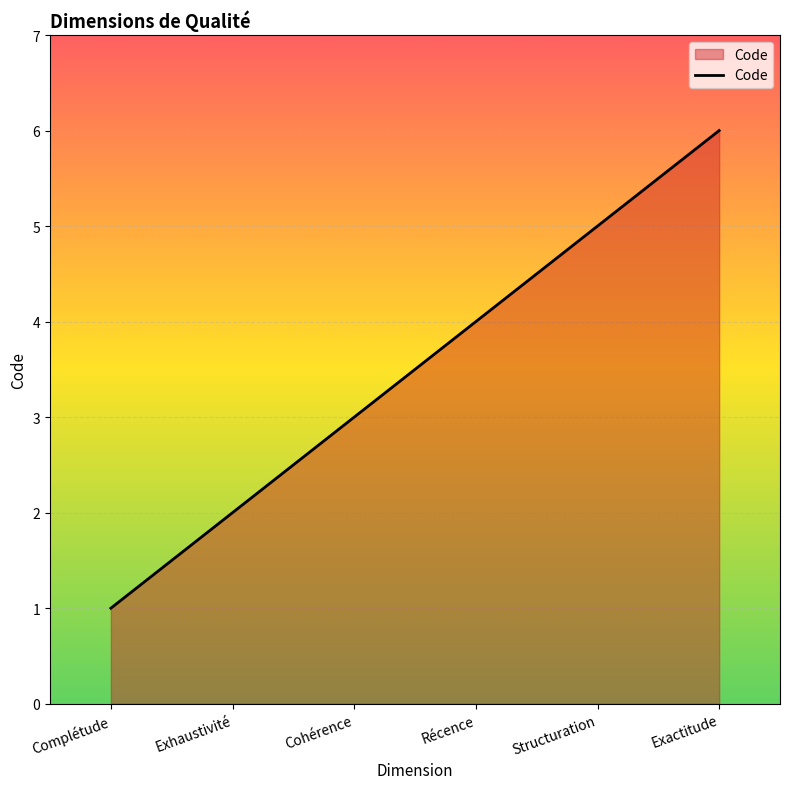

Where is the data nearest to the value 3?

Cohérence